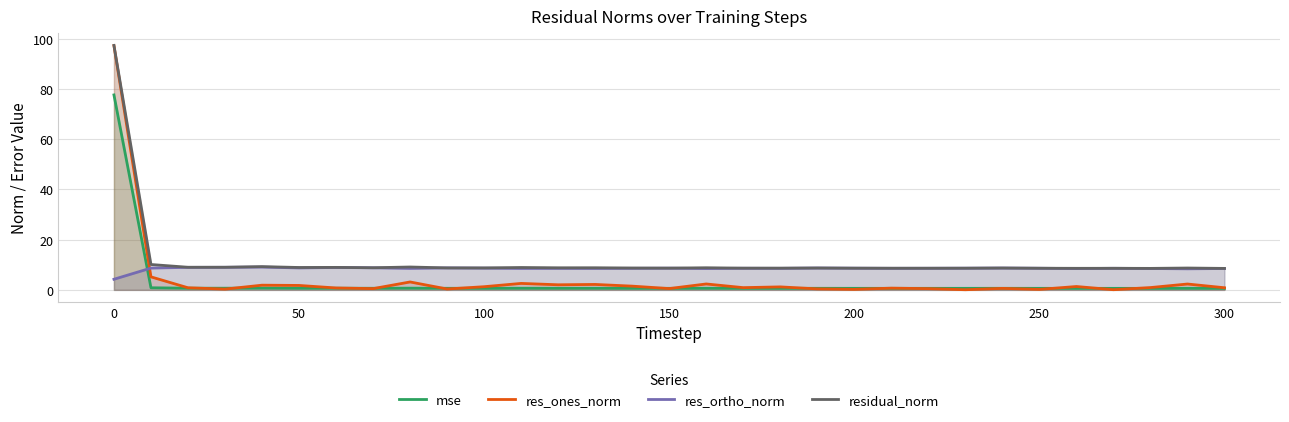

True or false: res_ones_norm has more than 2 points higher than both neighbors.

True